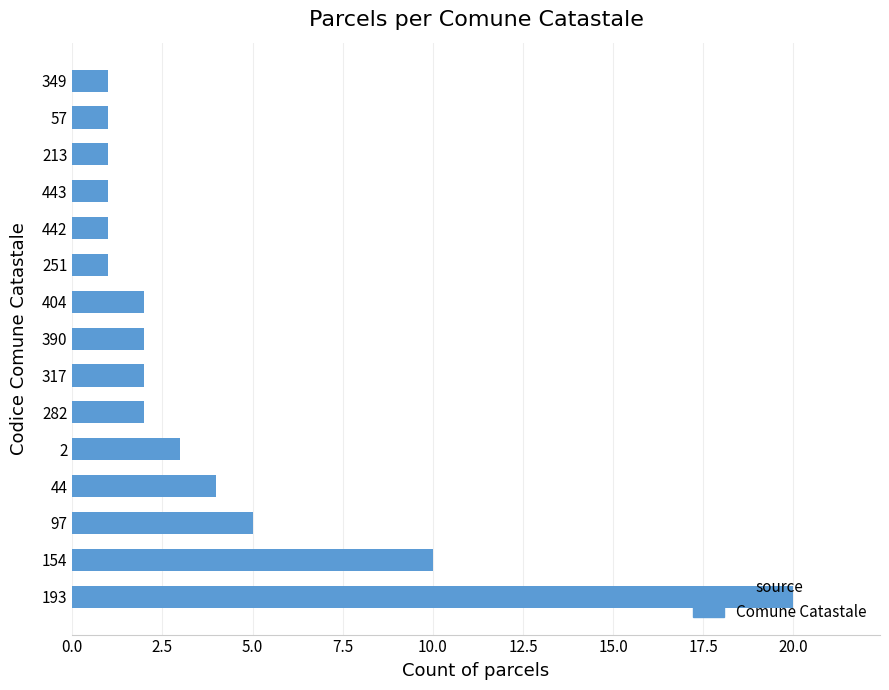

How many bars are there in total?

15